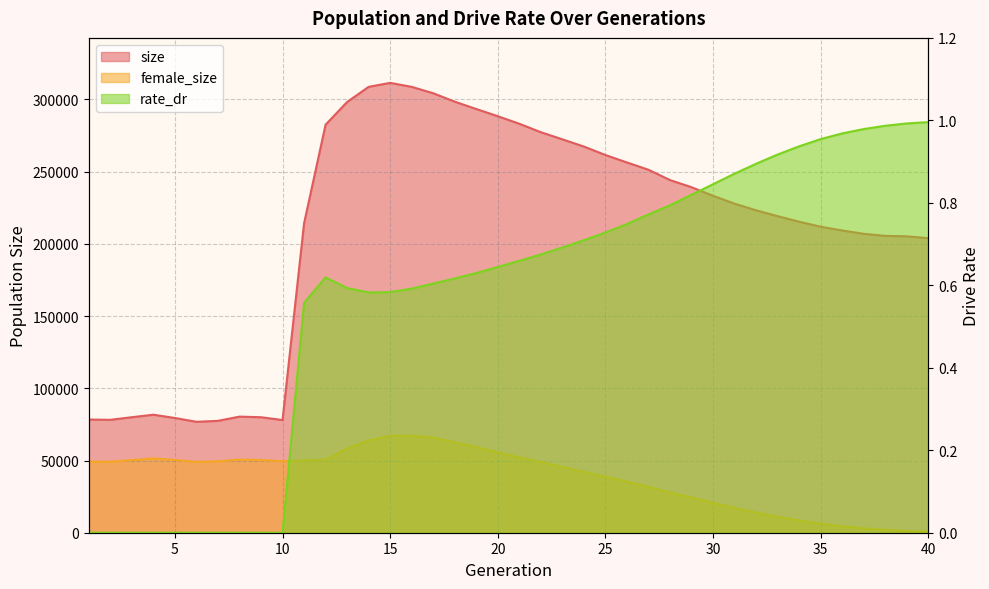

Which series has the widest spread of values?

size